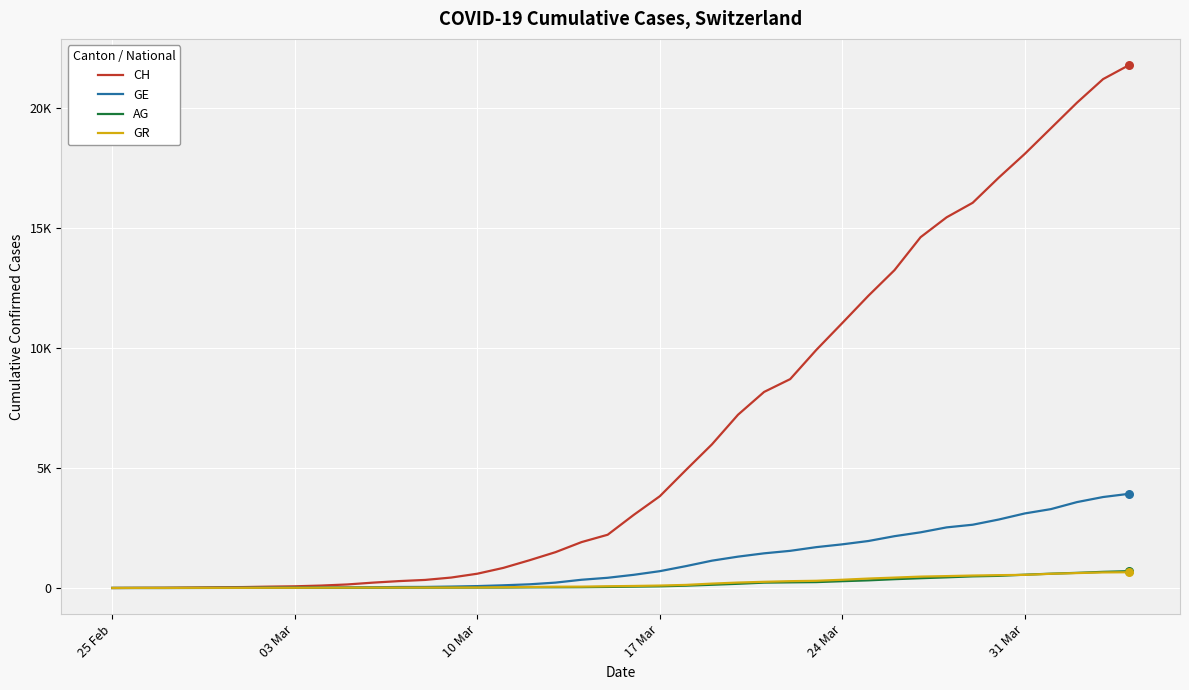

Is this an area chart (filled region under the line)?

No